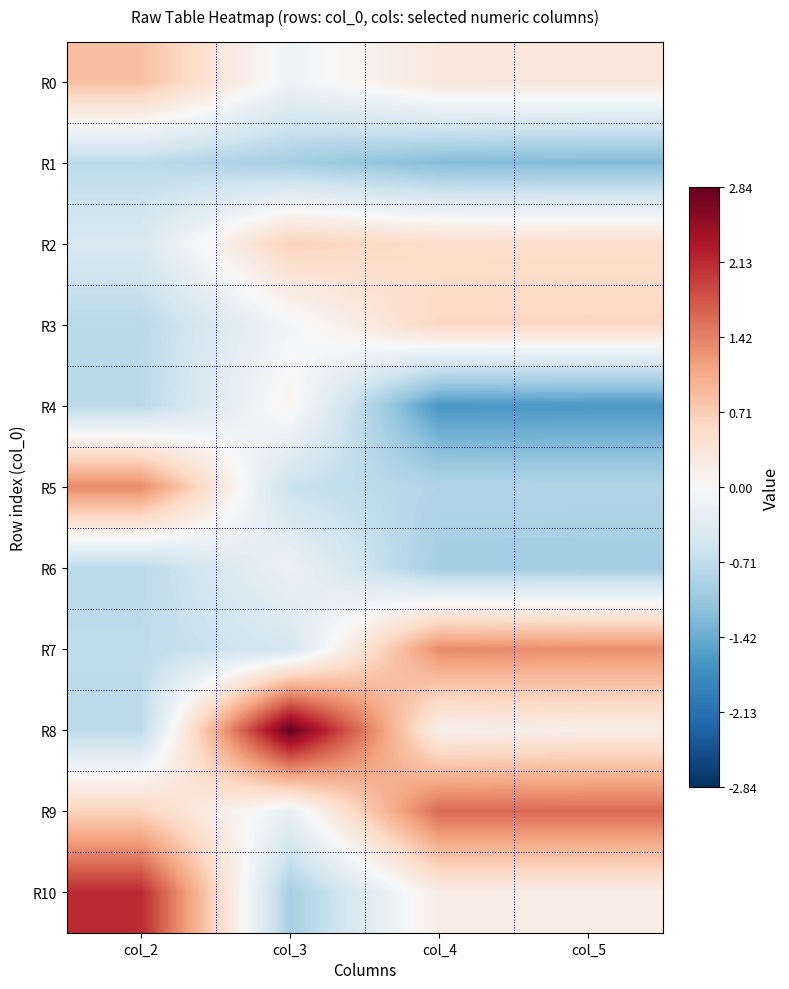

Count the number of categories in the chart.

4